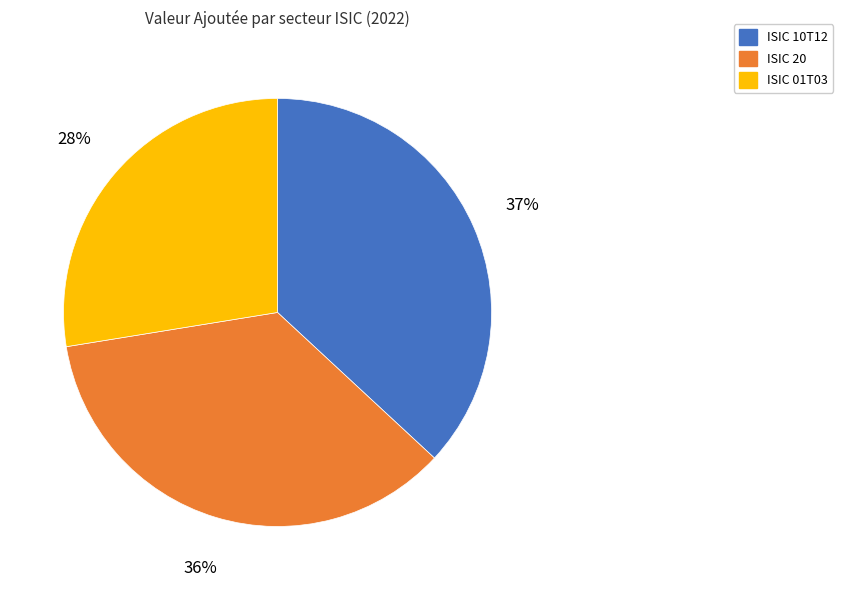

Combined, do ISIC 20 and ISIC 01T03 account for over 50%?

Yes